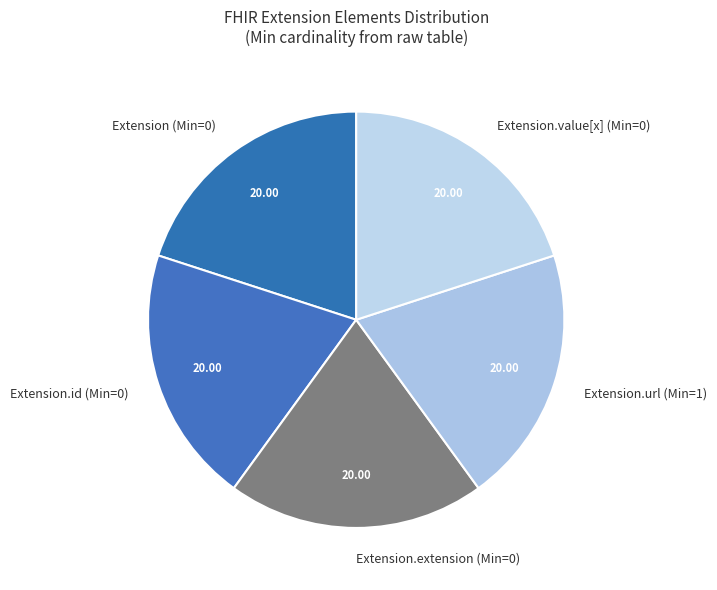

Does Extension.id (Min=0) represent more than half of the total?

No